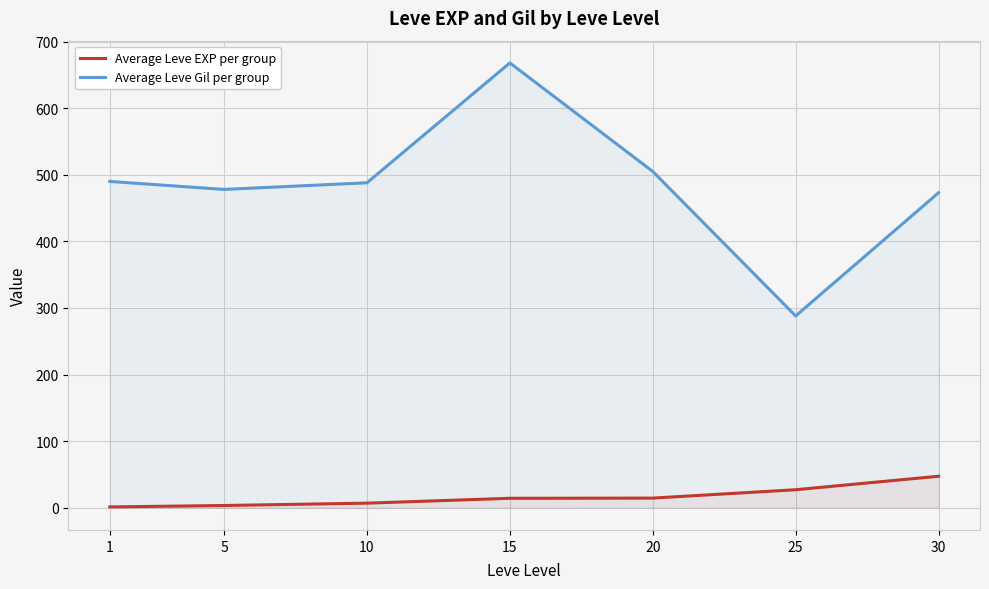

Which category has the lowest value across all series?

1